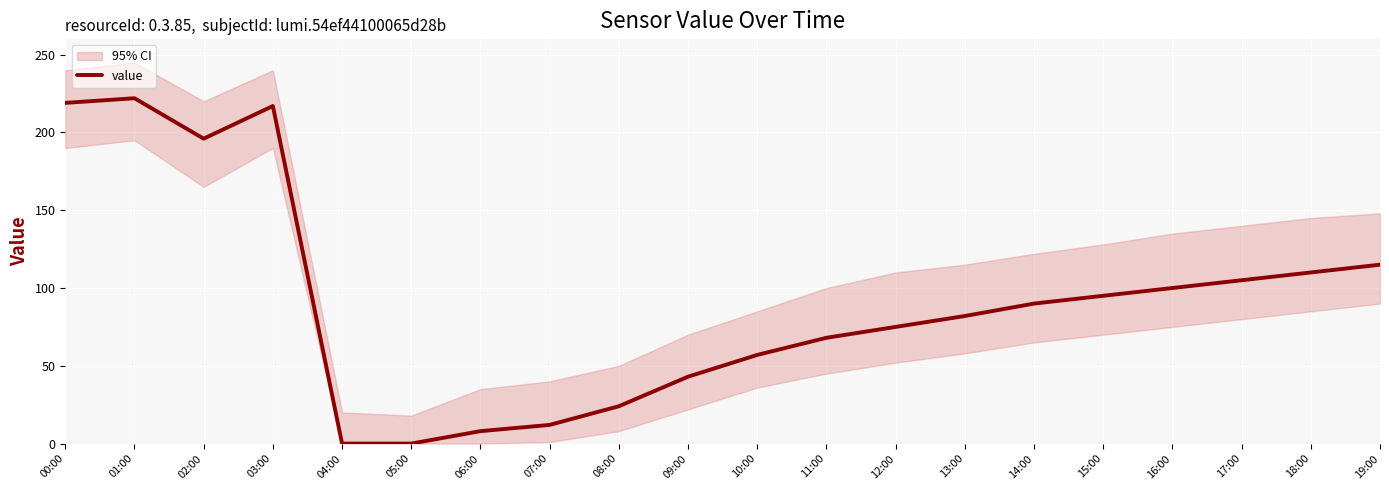

What is the value of the 18th point from the left?

105